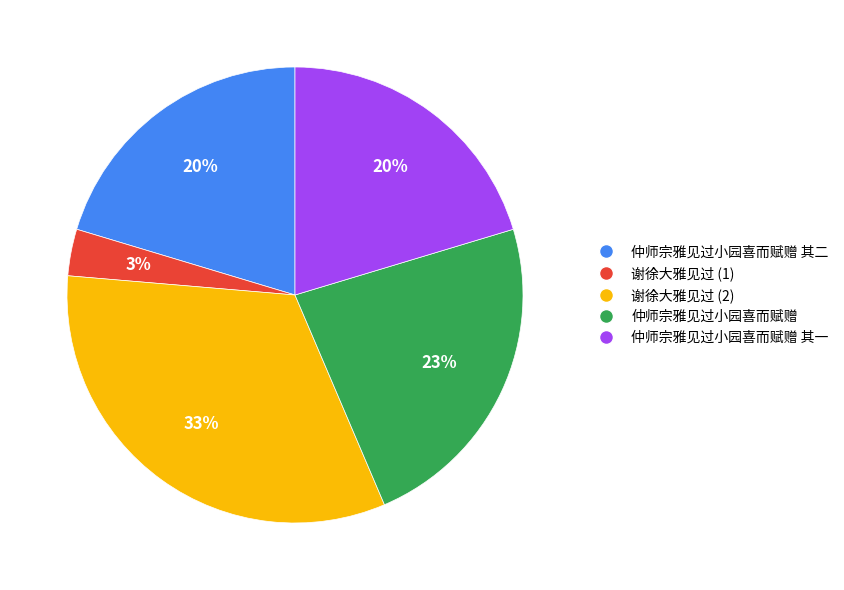

Which slice is the largest?

谢徐大雅见过 (2)